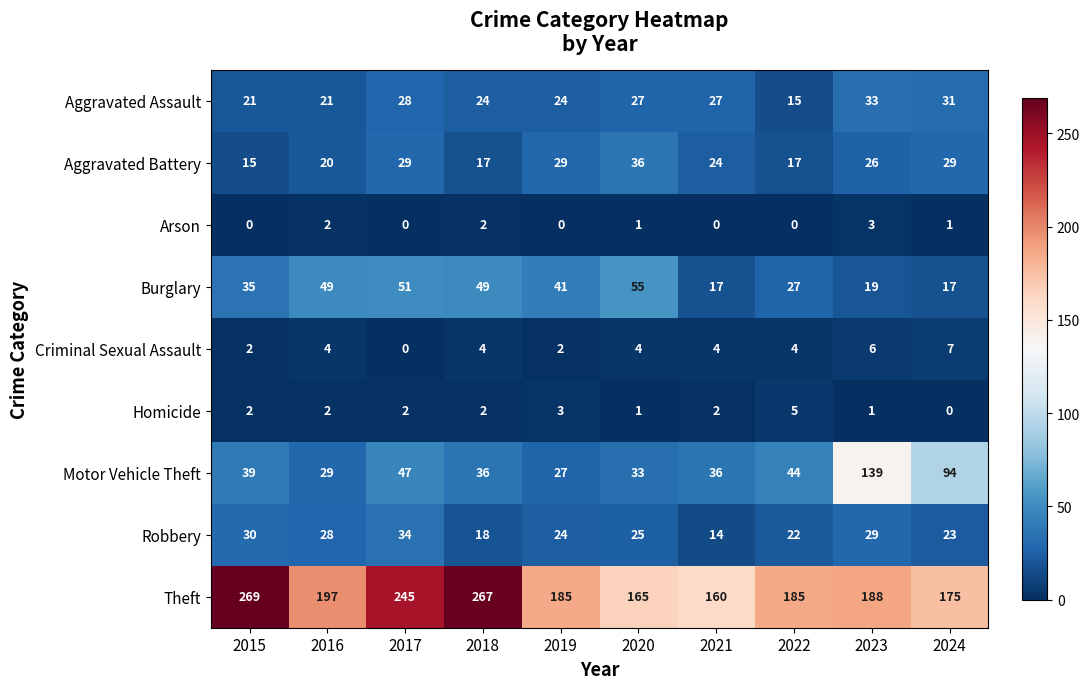

Rank the series at 2023 from lowest to highest value.

Homicide, Arson, Criminal Sexual Assault, Burglary, Aggravated Battery, Robbery, Aggravated Assault, Motor Vehicle Theft, Theft